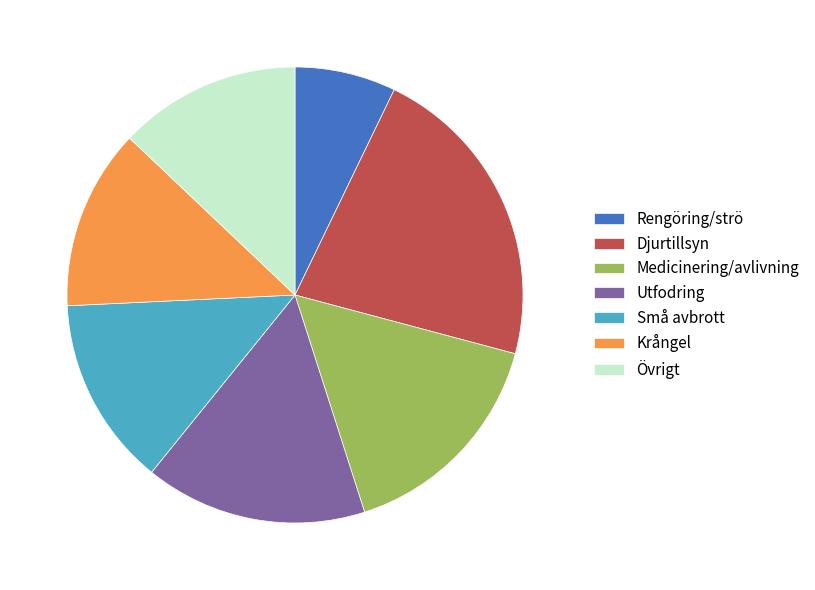

Which slice is the largest?

Djurtillsyn